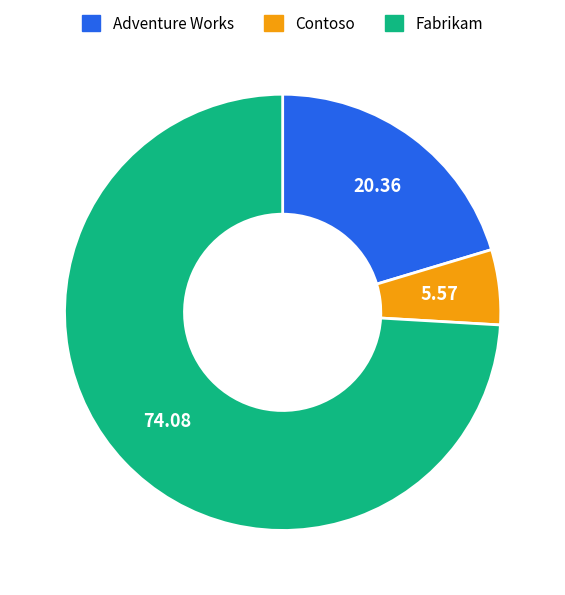

Count the number of slices in the pie.

3